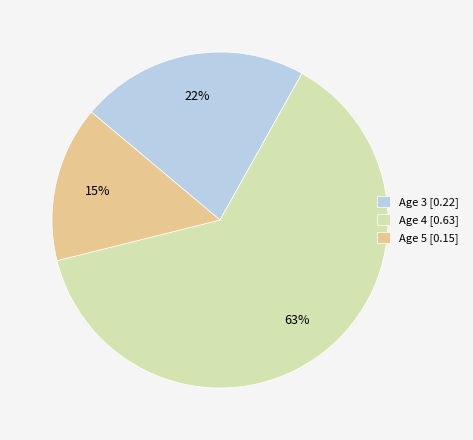

To the nearest percent, what percentage of the pie is Age 5?

15%